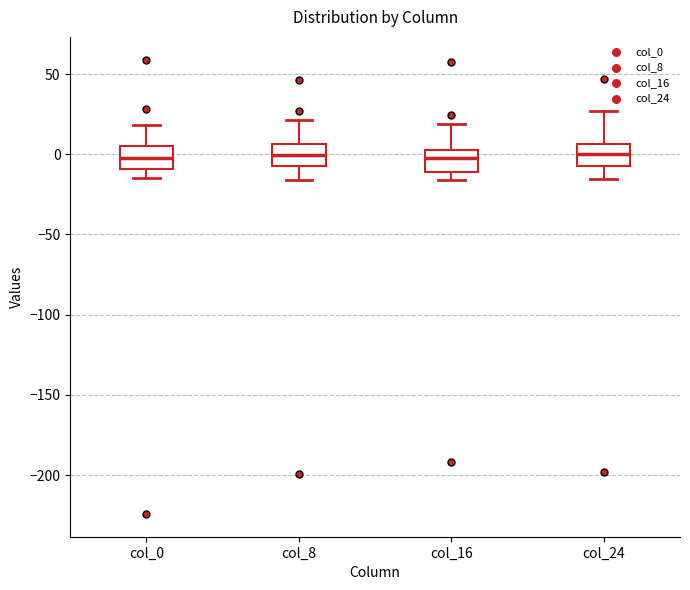

Reading left to right, read every box against the y-axis: the position of its median line, the range the box covers, and the ends of its whiskers. The values are not printed on the chart, so give them approximately, as read against the axis.

col_0: median 0, box -10 to 5, whiskers -15 to 20
col_8: median 0, box -5 to 5, whiskers -15 to 20
col_16: median -5, box -10 to 0, whiskers -15 to 20
col_24: median 0, box -5 to 5, whiskers -15 to 25